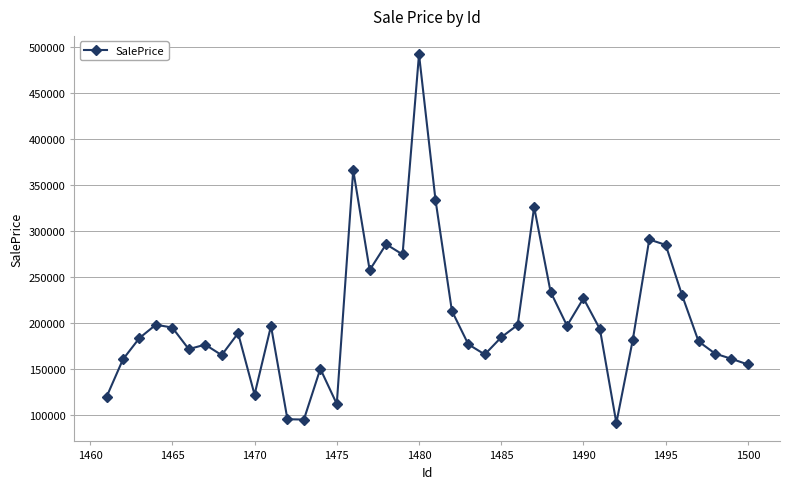

What is the difference between the maximum and second lowest values?

397092.5